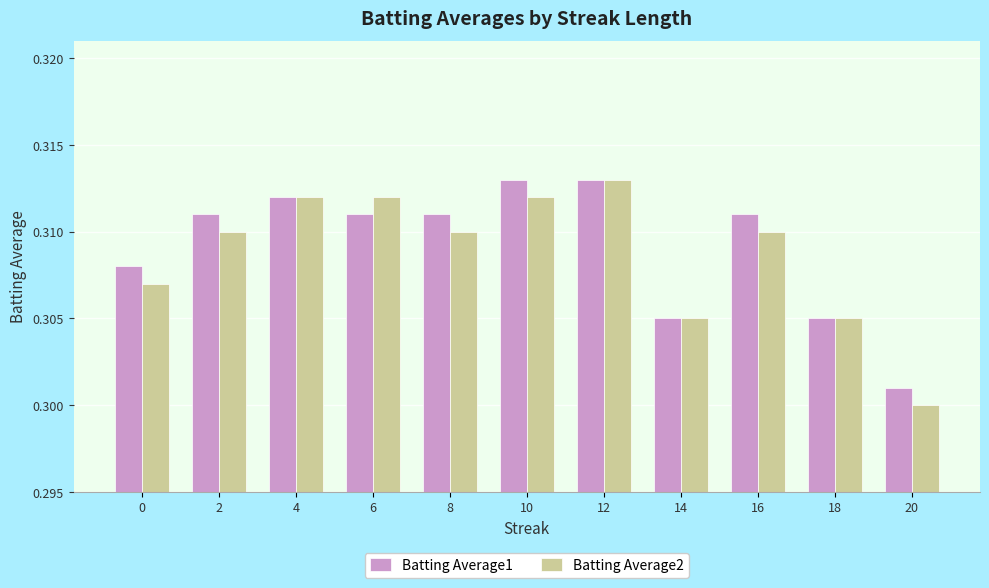

Is it true that Batting Average2 equals 0.3 at 4?

True